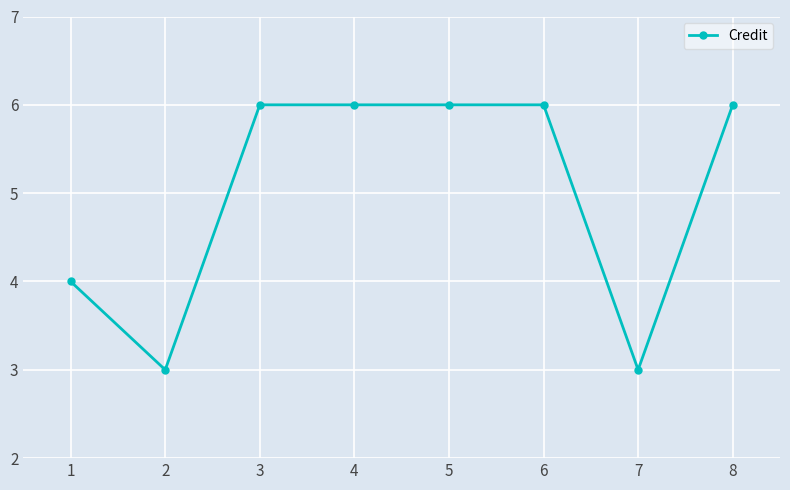

Reading right to left, what are all the values shown in this chart?

6	3	6	6	6	6	3	4